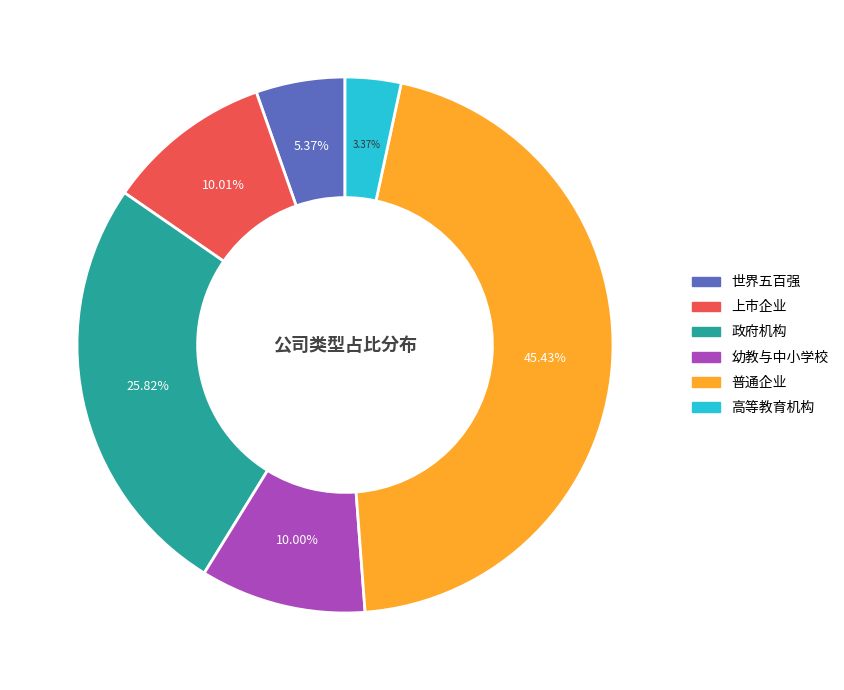

How many segments does this pie chart have?

6